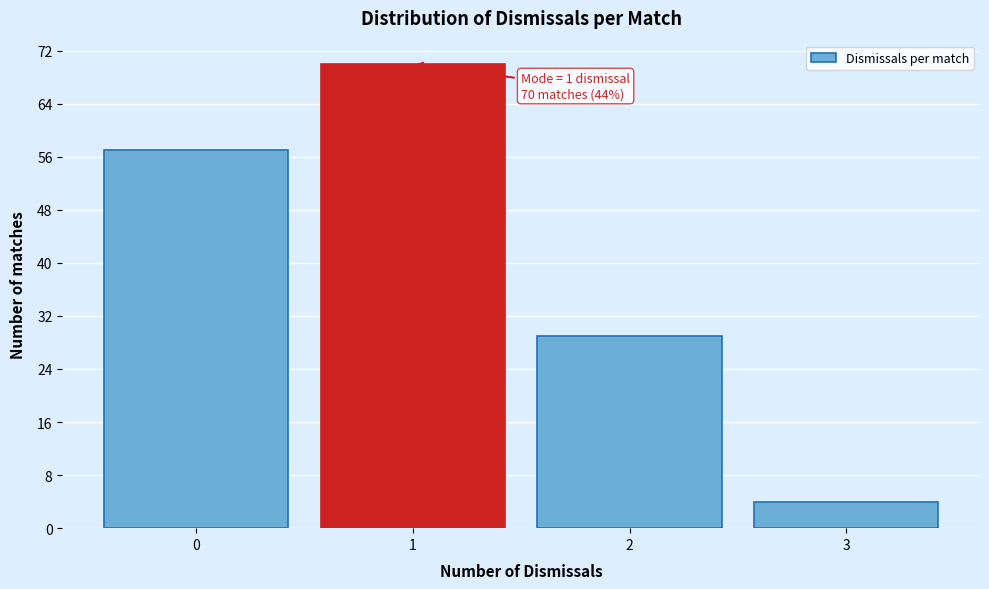

Reading left to right, transcribe all the data shown in this chart.

57	70	29	4